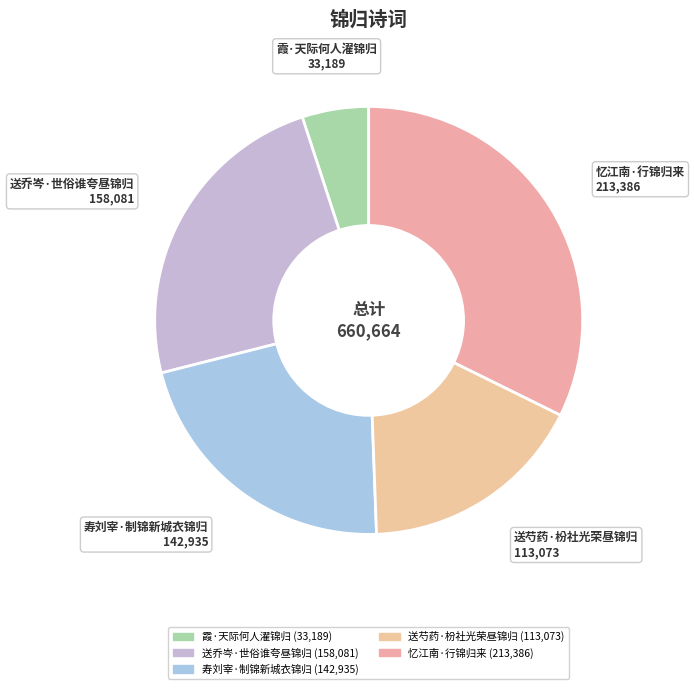

How many slices are in this pie chart?

5